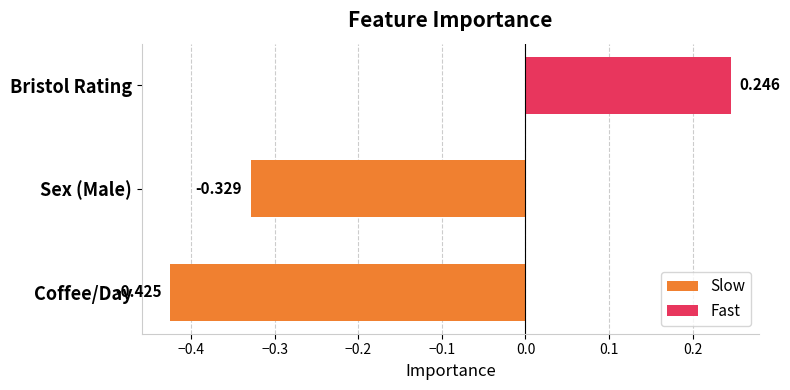

Rank the categories by value from highest to lowest.

Bristol Rating, Sex (Male), Coffee/Day